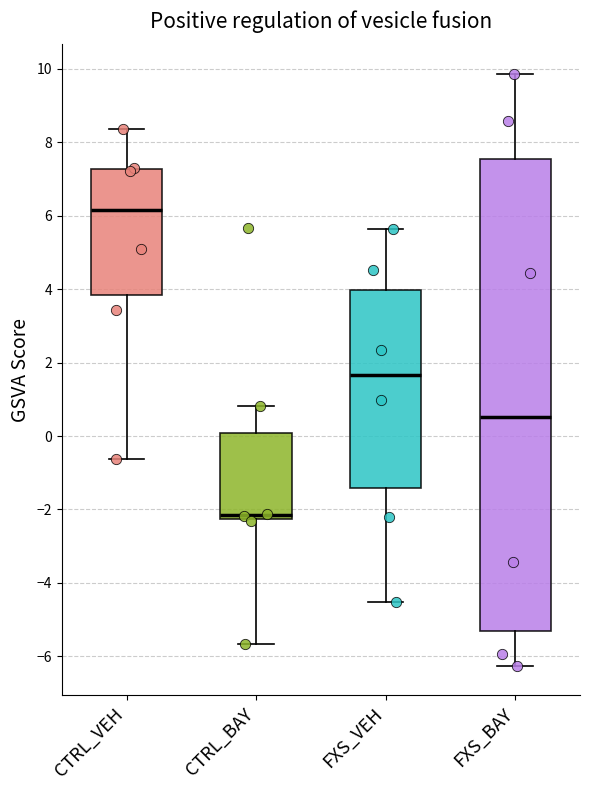

Which box is the tallest, from its lower edge to its upper edge?

FXS_BAY